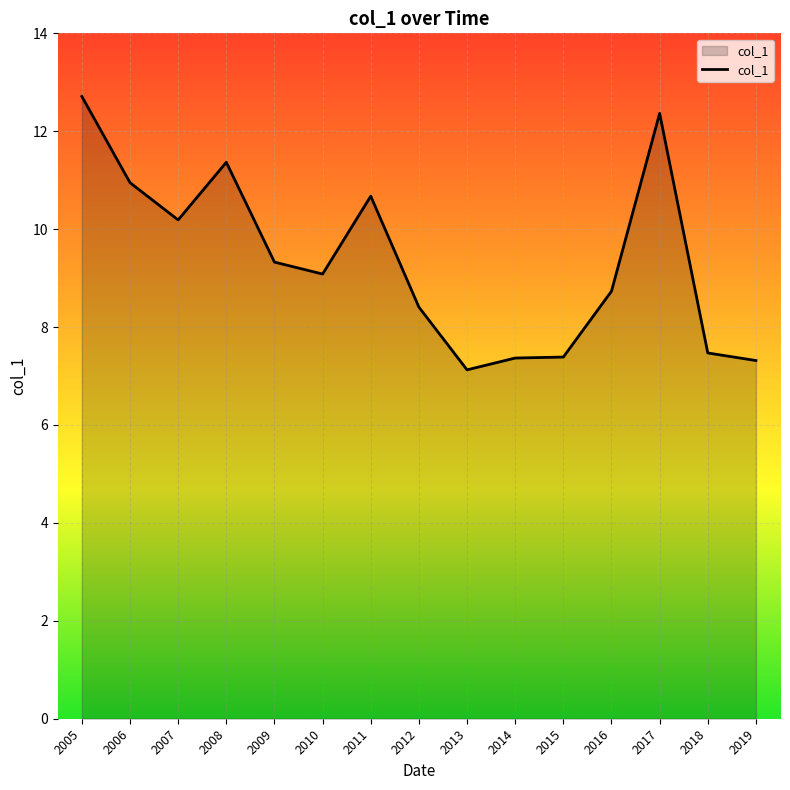

The chart shows a value of 19.1 at 2008. True or false?

False